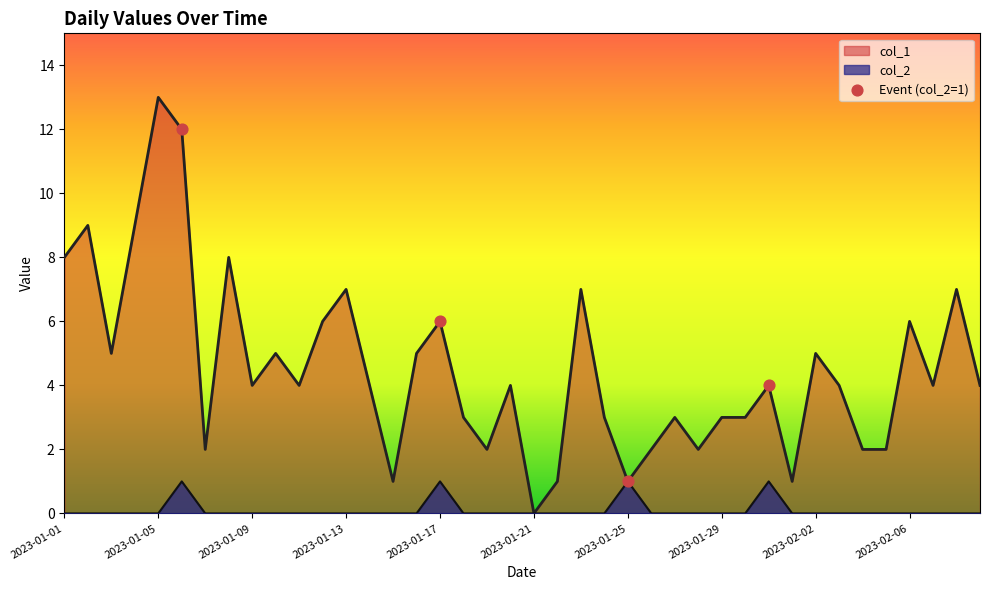

At which category does the chart reach its peak across all series?

2023-01-05